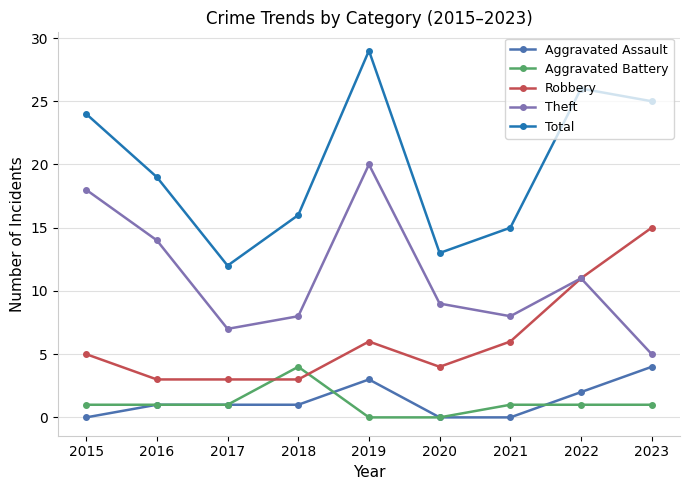

What is the average value of the Aggravated Battery series?

1